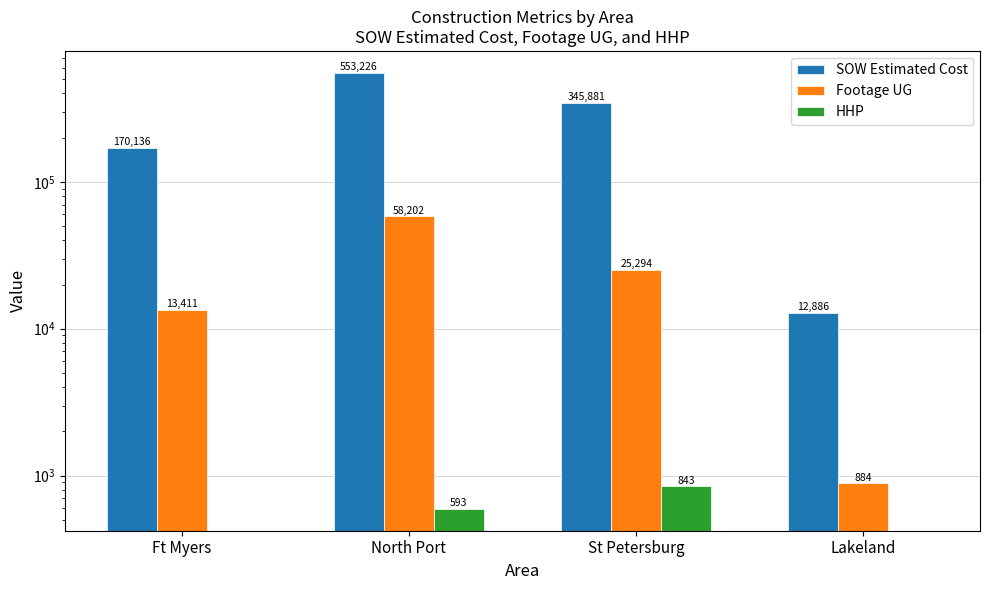

What is the average value of the Footage UG series?

24447.8